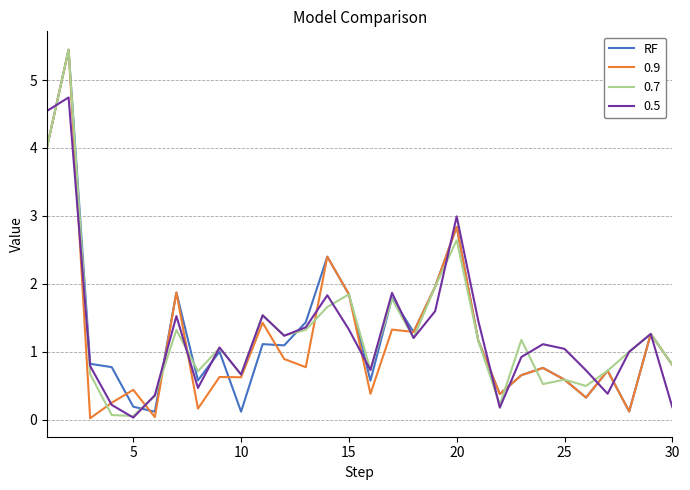

What is the greatest value displayed?

5.4